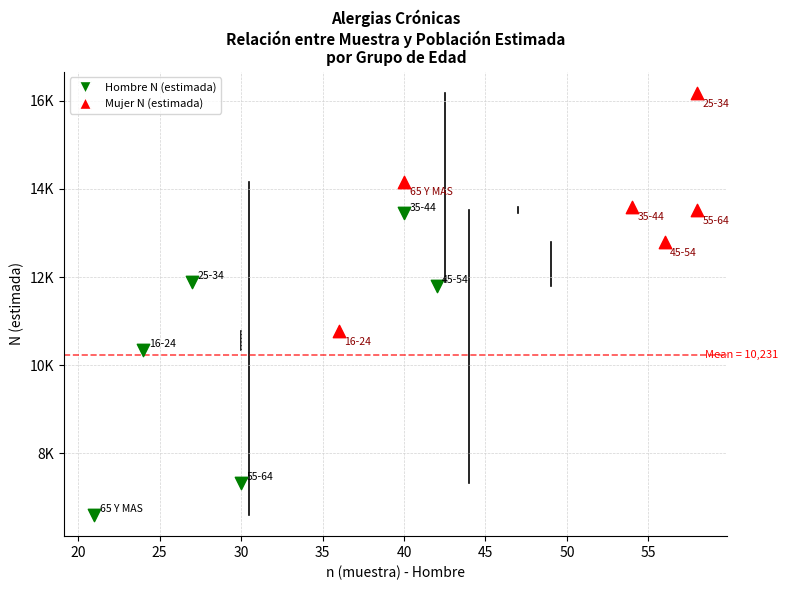

What are all the series names shown in the legend?

Hombre N (estimada), Mujer N (estimada)